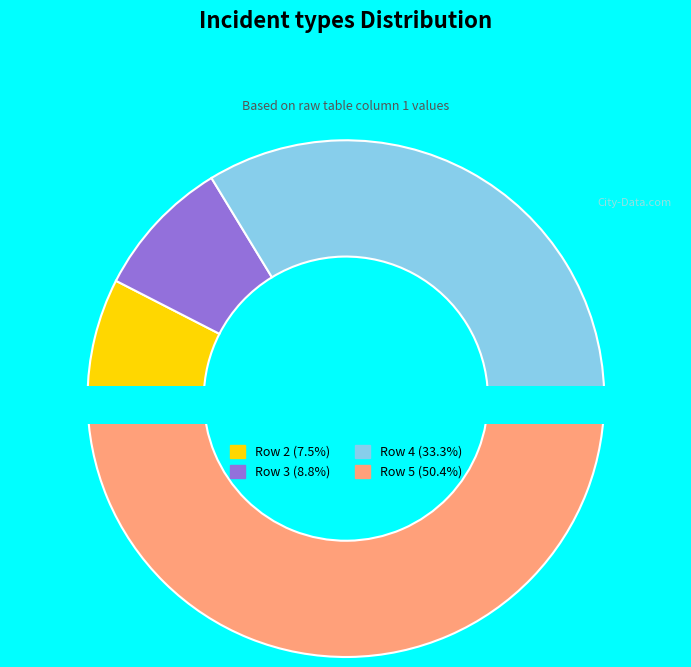

The Row 2 slice represents 22% of the pie. True or false?

False